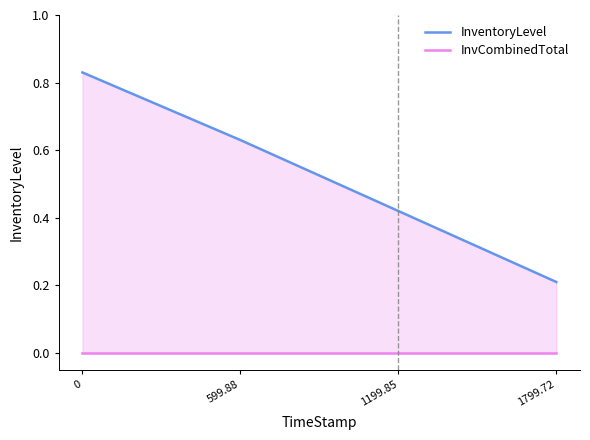

How many data points does each series have?

4